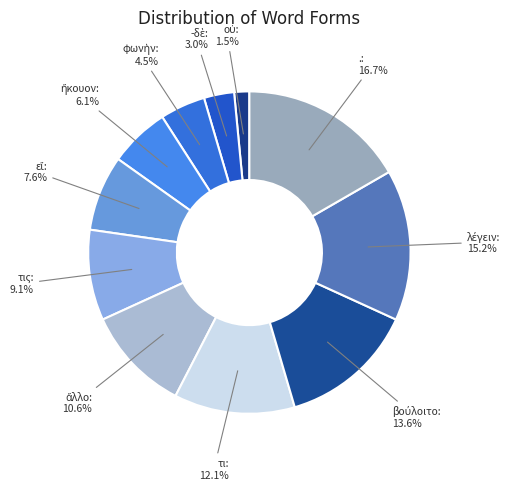

To the nearest percent, what is the average slice percentage?

9%